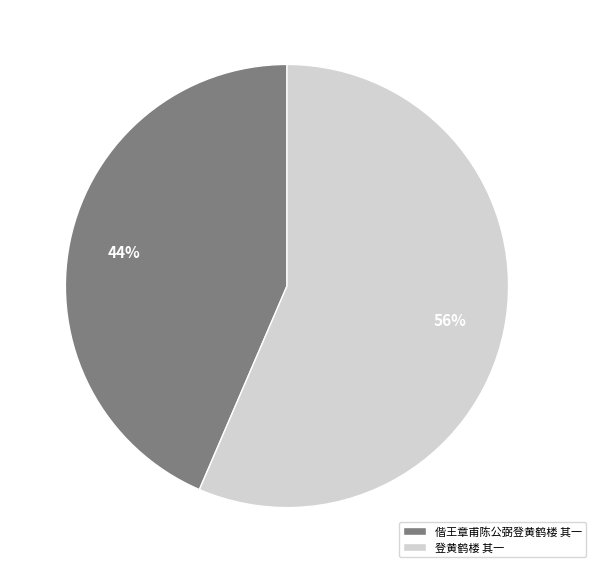

How many slices are in this pie chart?

2